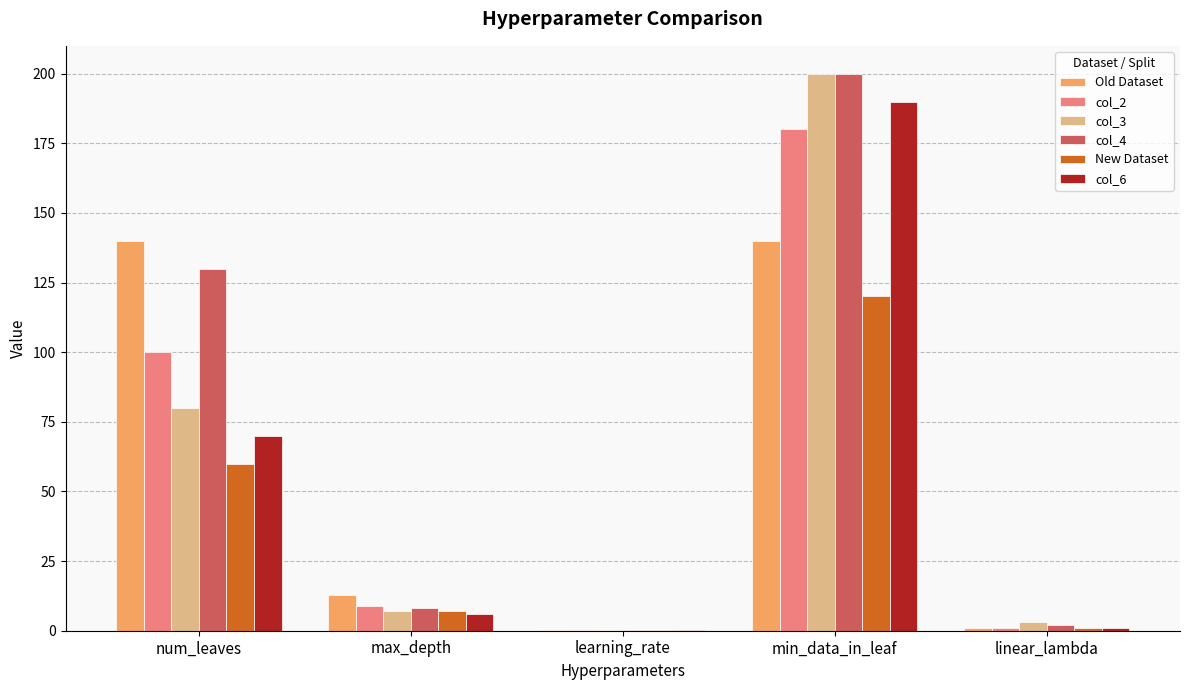

Does the chart contain stacked bars?

No